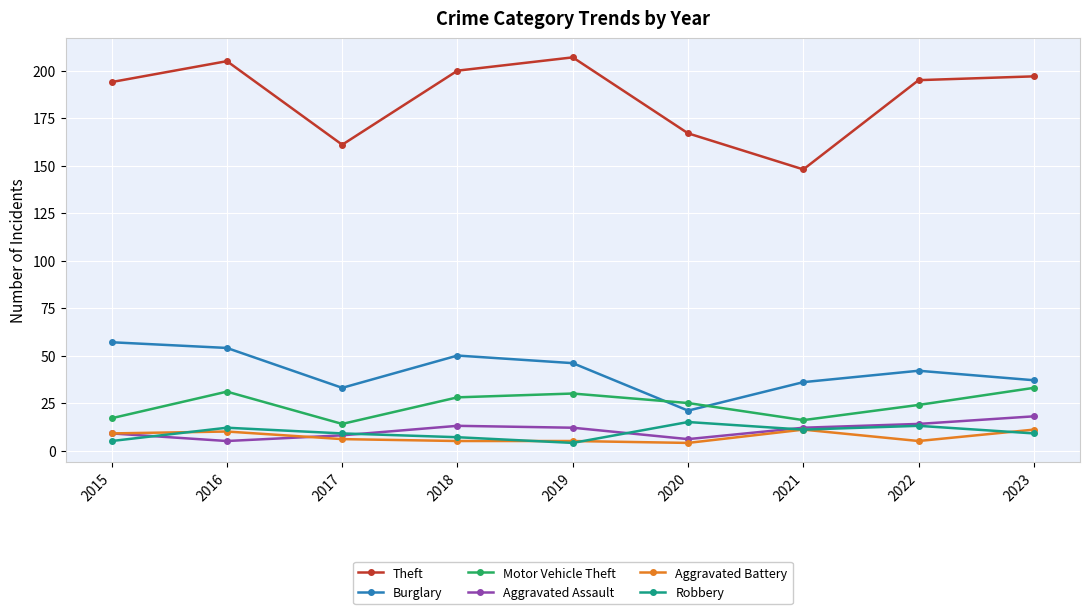

Which category has the lowest value in the Theft series?

2021